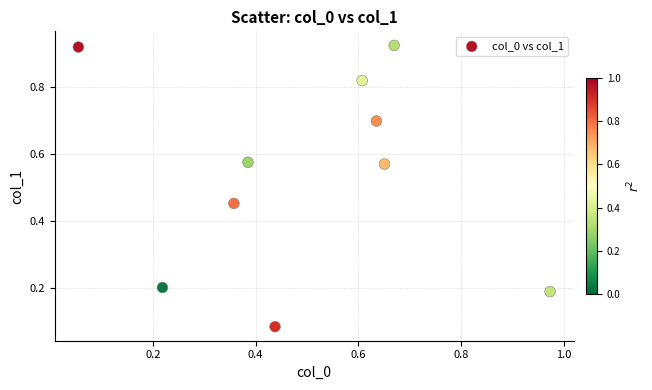

Count the number of points in this scatter plot.

10